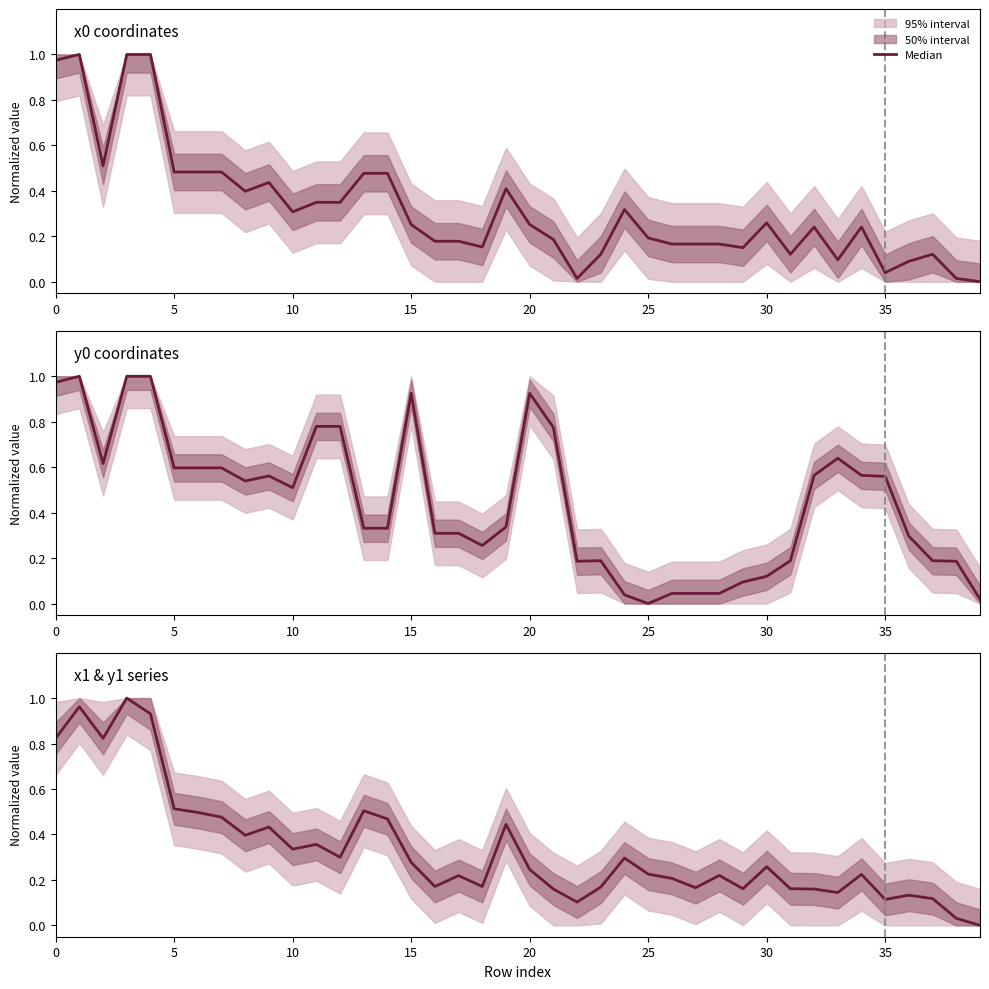

How many points are higher than both their immediate neighbors (excluding endpoints)?

12